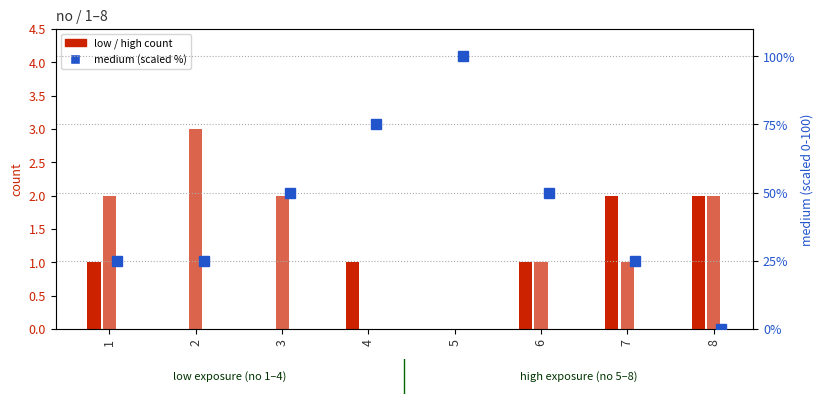

What is the spread (max minus min) of values at 3?

50